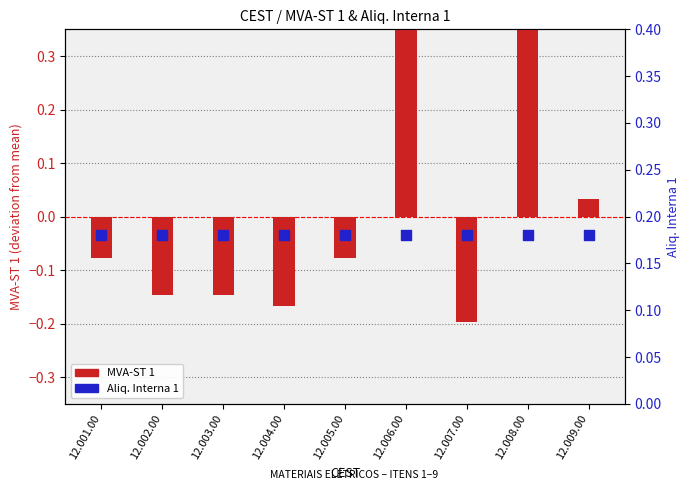

Which series has the largest total across all categories?

Aliq. Interna 1